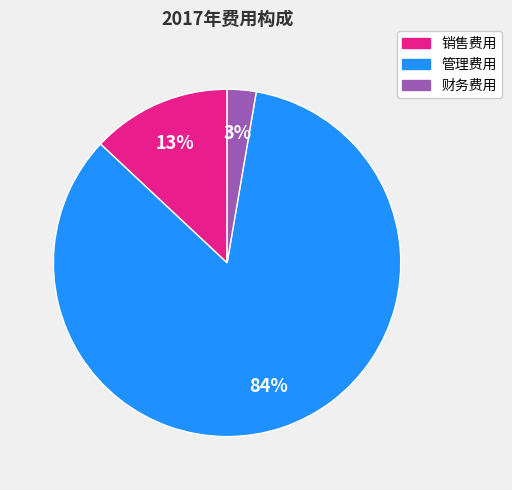

Which slice is the largest?

管理费用